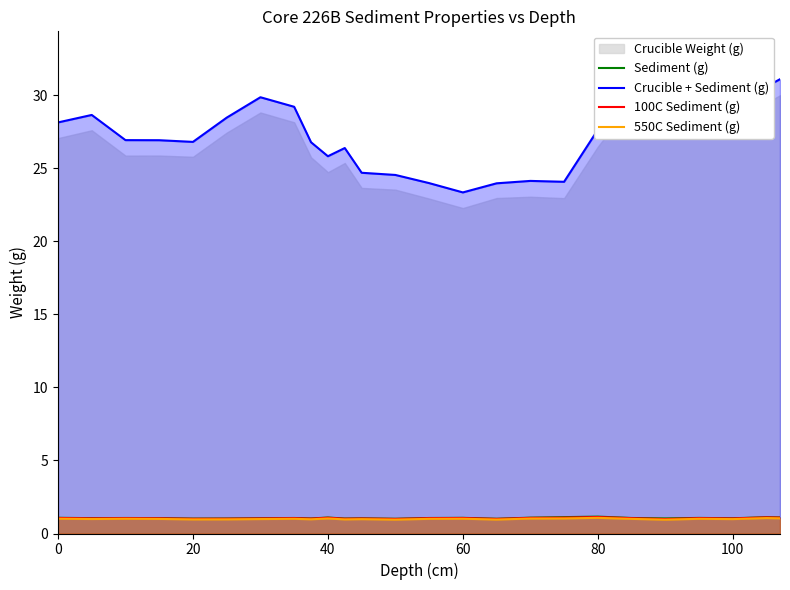

The 100C Sediment (g) series shows 1.0 at 100. True or false?

True